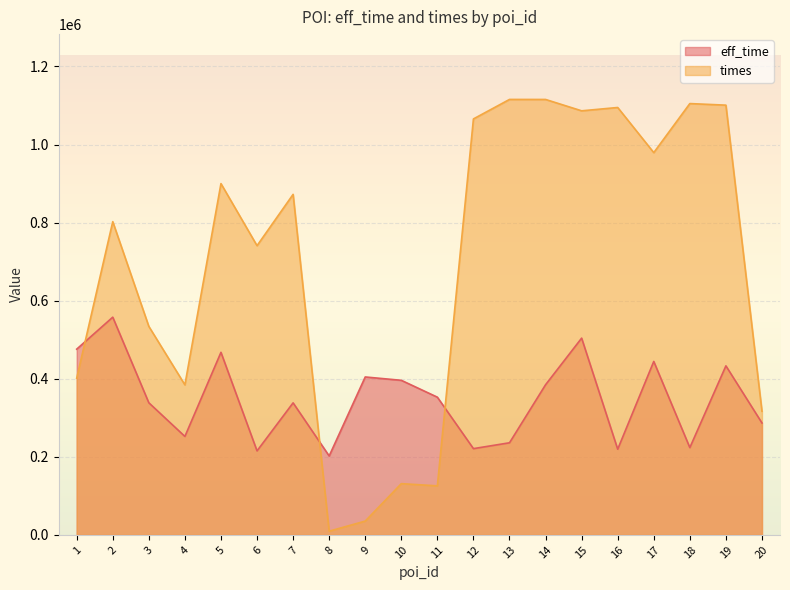

Which series has the widest spread of values?

times